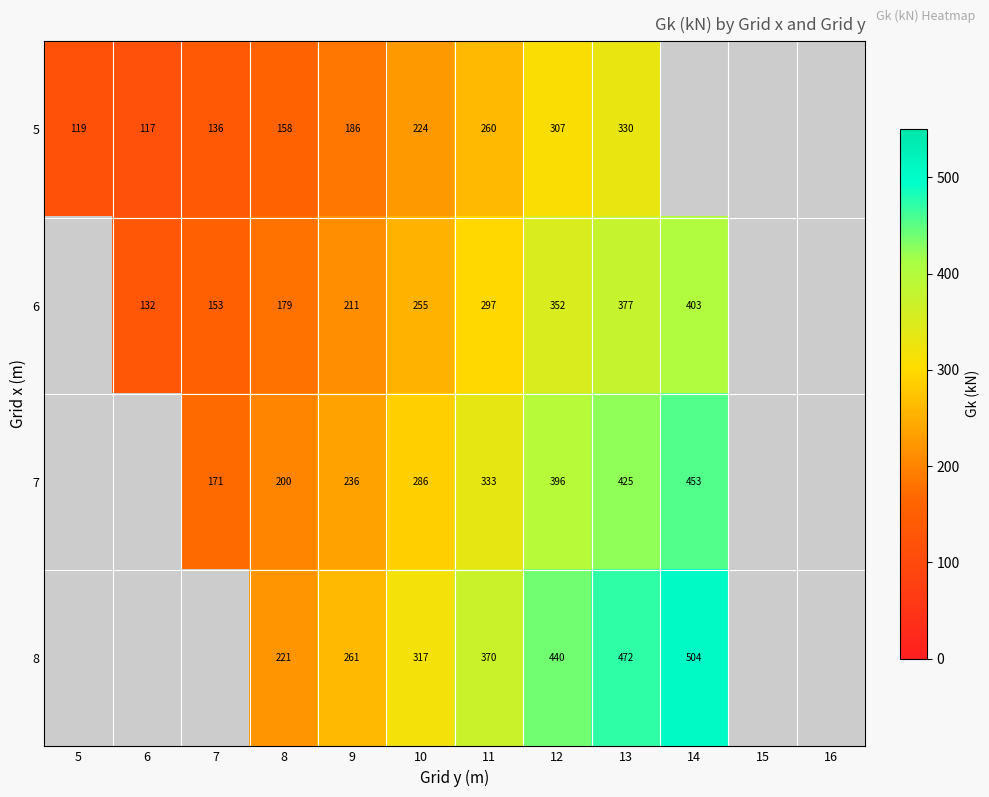

How many positive values does the 8 series have?

7